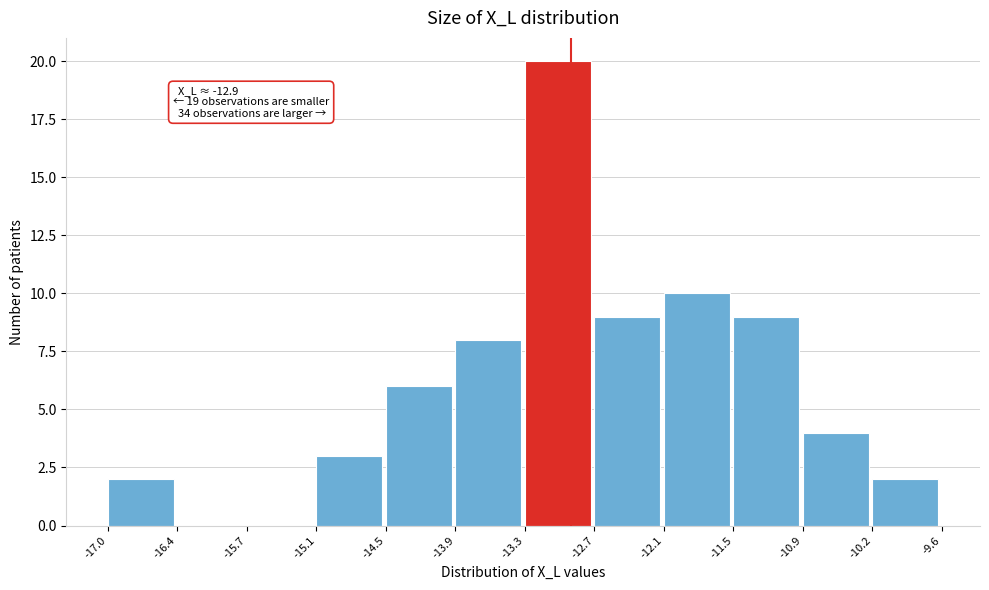

Which range on the x-axis has the tallest bar?

-13.3 to -12.7